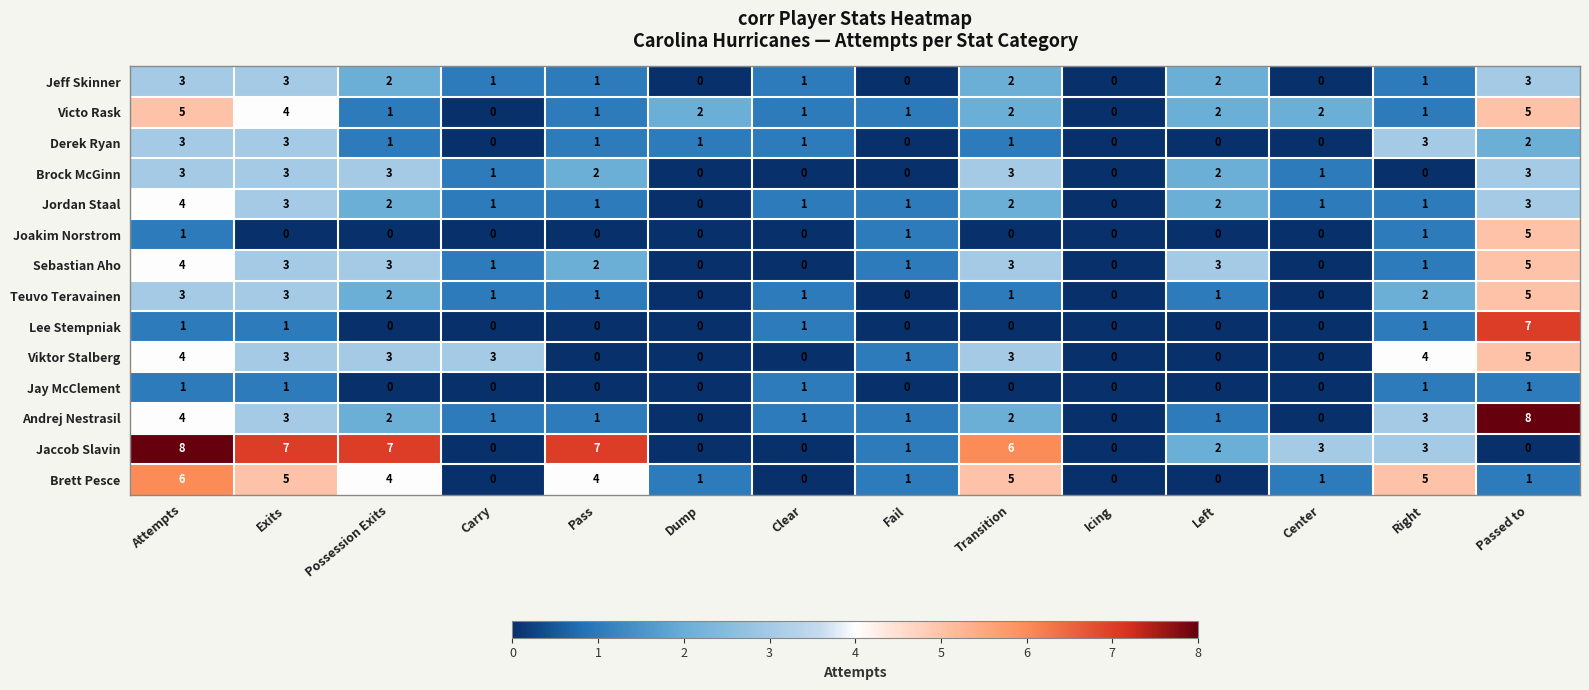

What value does the Viktor Stalberg series have at Transition?

3